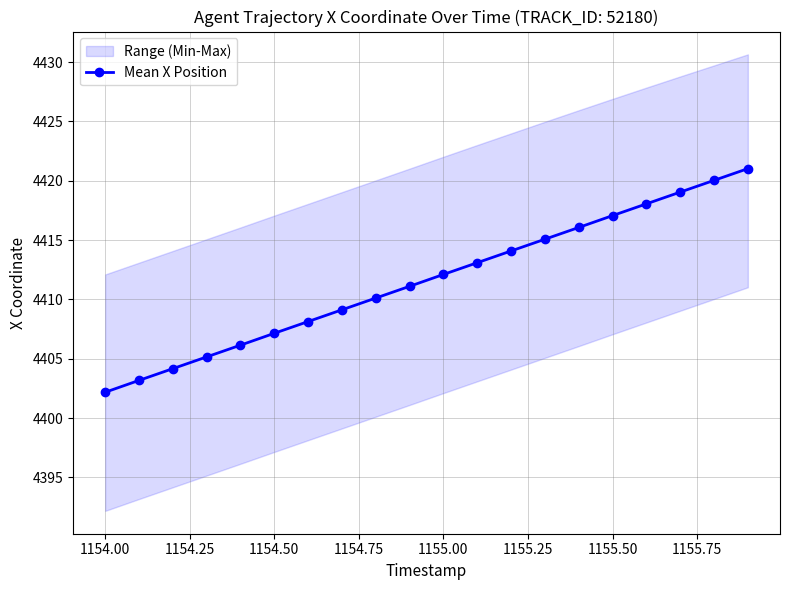

What is the maximum value for Mean X Position?

4421.0